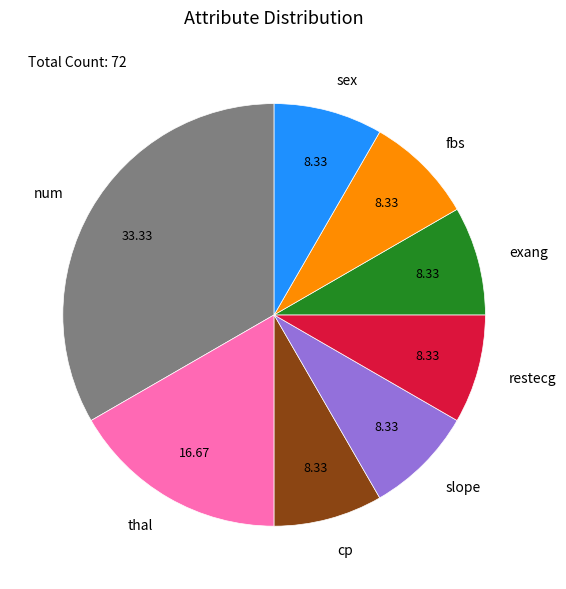

The num slice represents 33% of the pie. True or false?

True